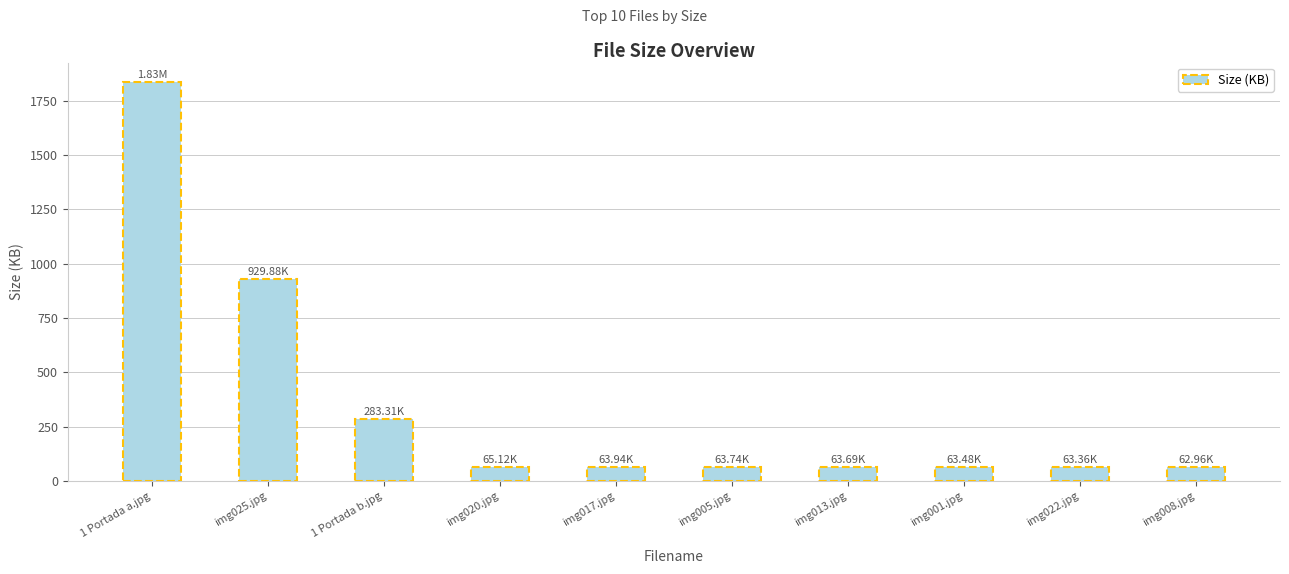

What is the change in value from 1 Portada b.jpg to img005.jpg?

-219.6